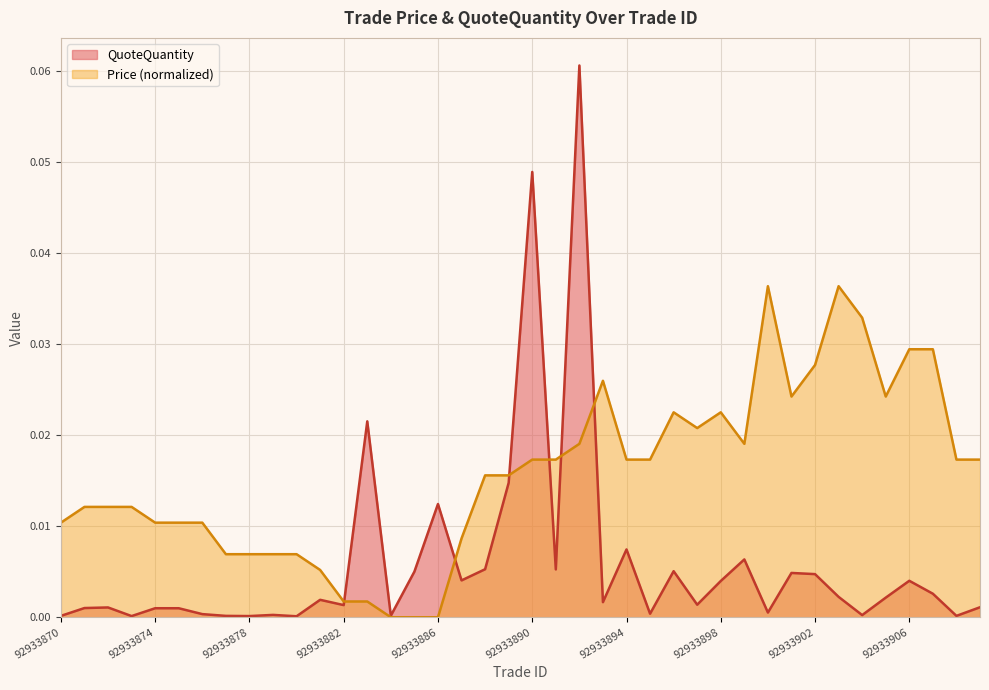

The value of QuoteQuantity at 92933881 is 0.0. True or false?

True